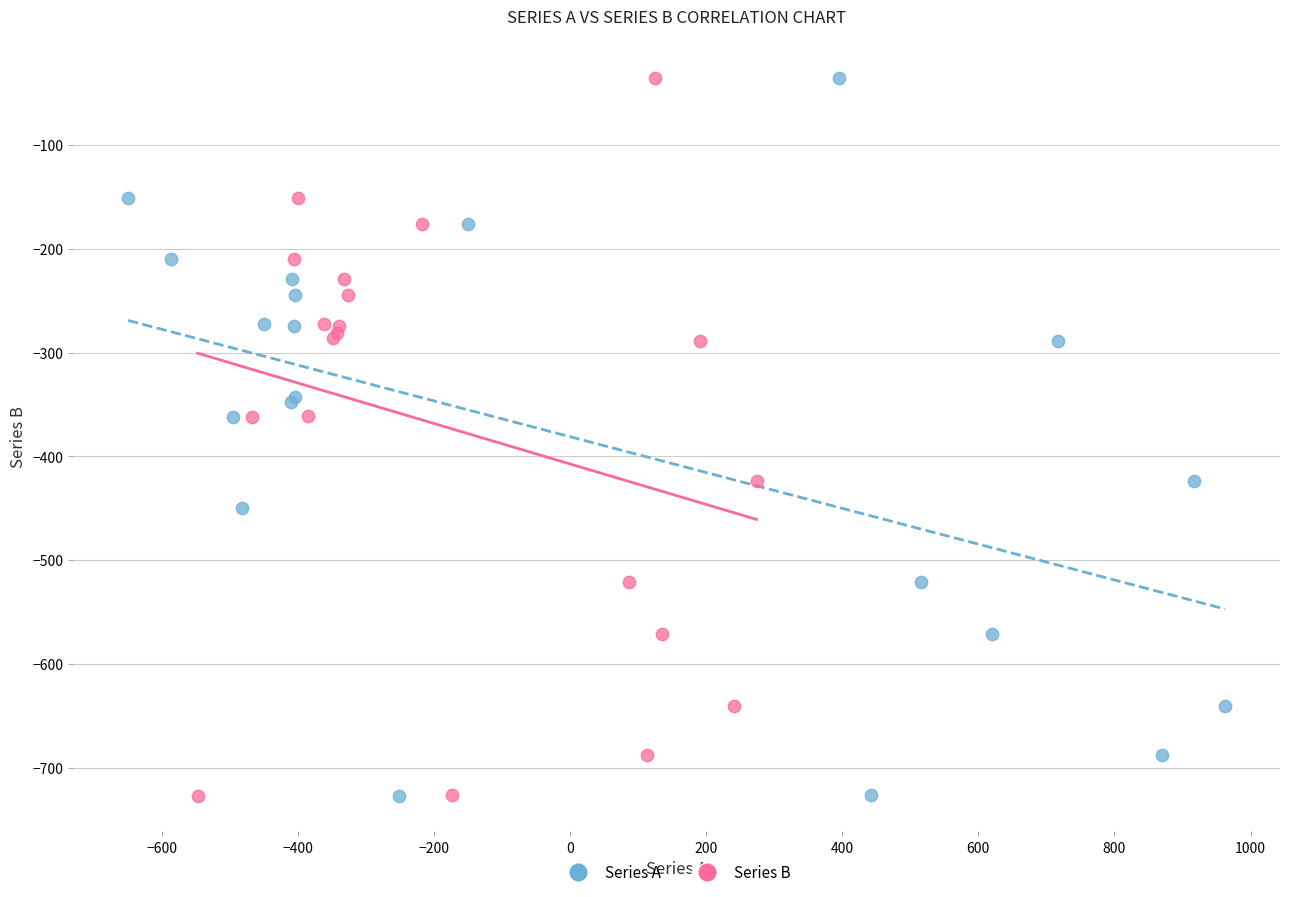

What are all the series names shown in the legend?

Series A, Series B